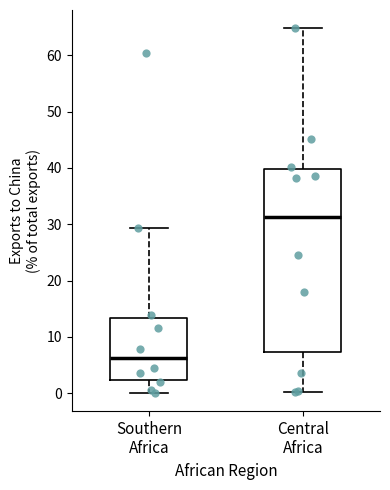

Which box is the tallest, from its lower edge to its upper edge?

Central Africa